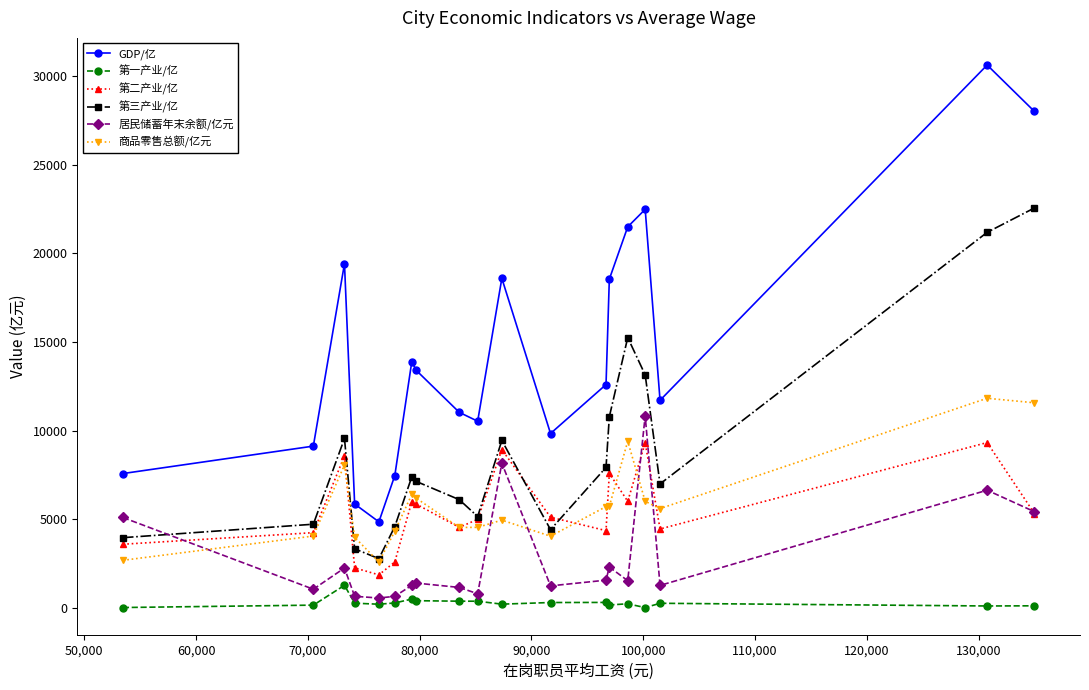

Which series has the largest total across all categories?

GDP/亿